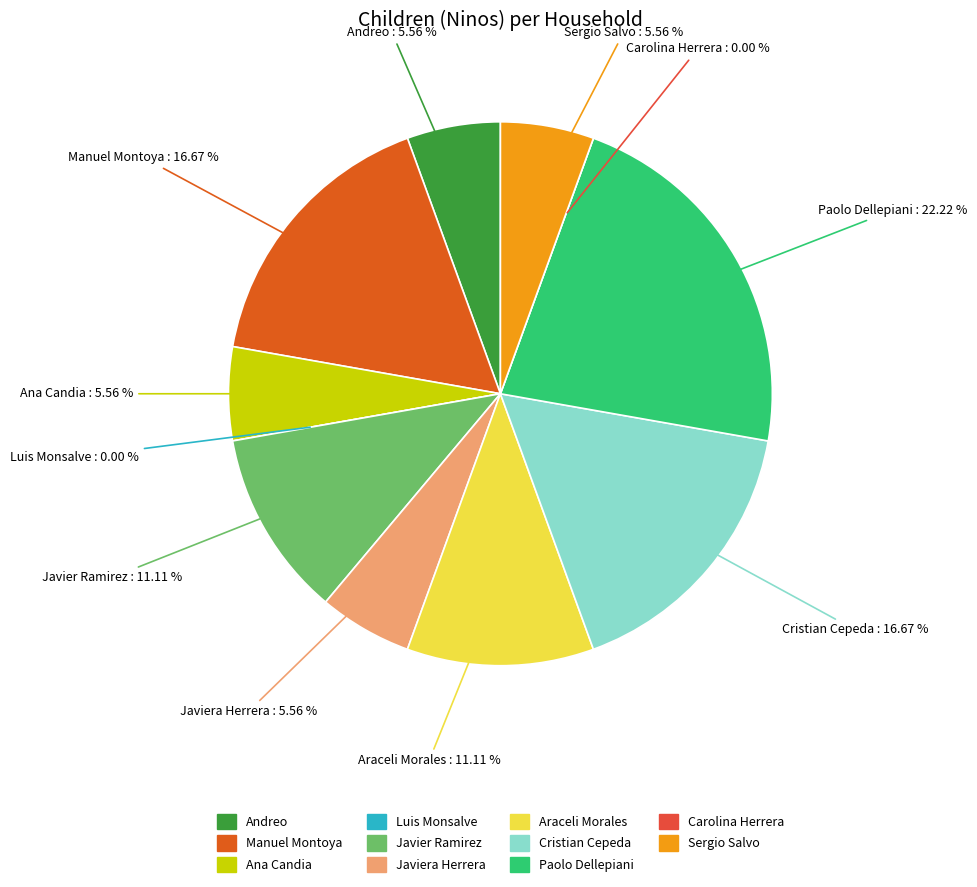

To the nearest percent, what percentage of the pie is Javier Ramirez?

11%